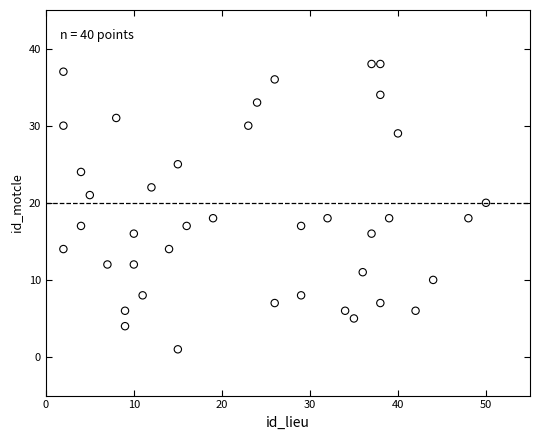

What is the range of X values (max minus min)?

48